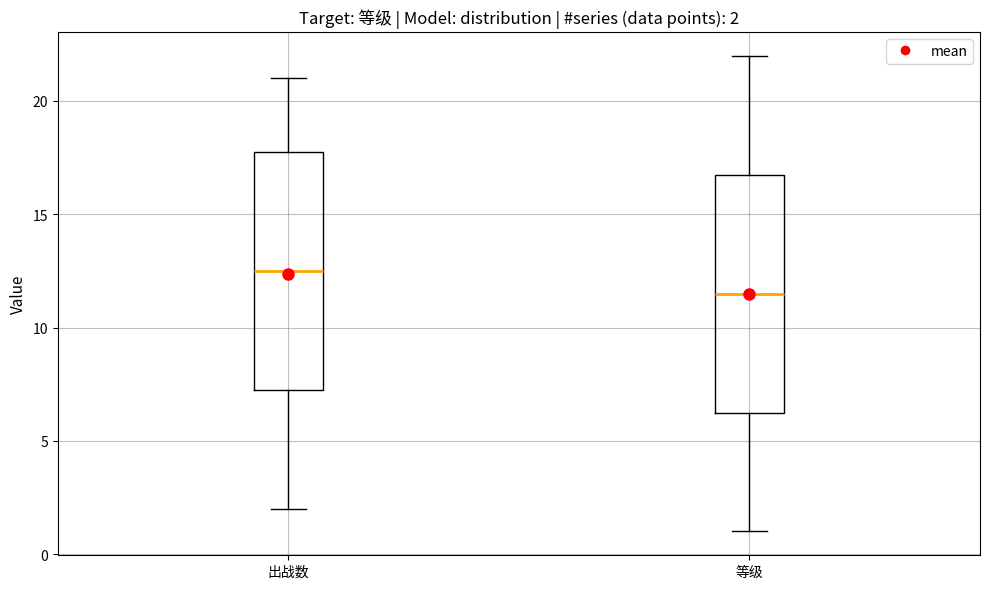

Which box has the highest median line?

出战数